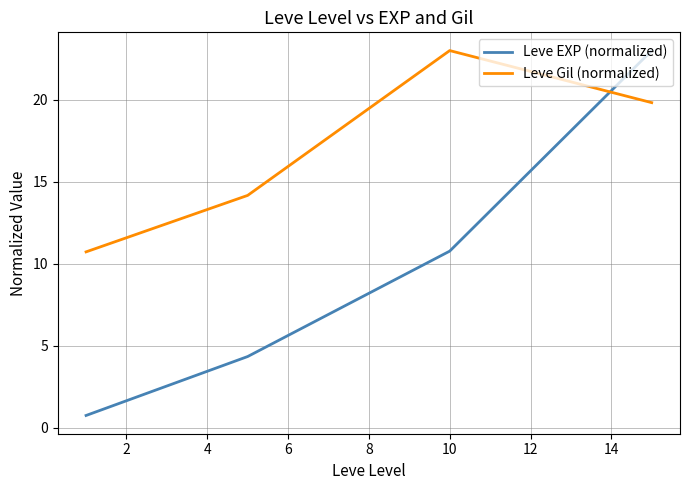

List the series in order of their overall mean, lowest first.

Leve EXP (normalized), Leve Gil (normalized)